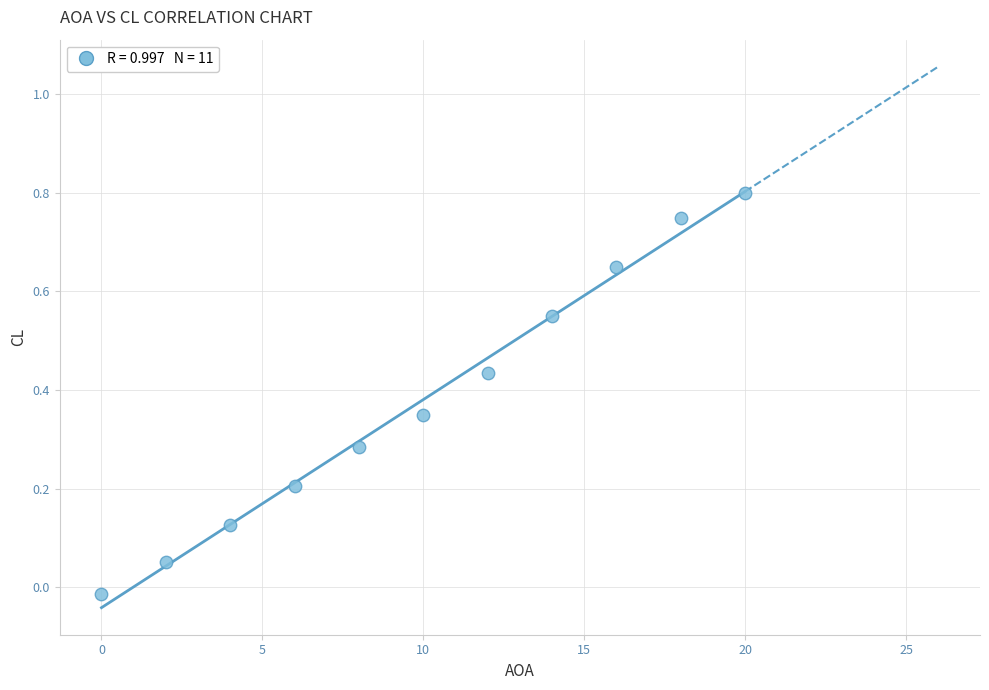

What is the average X value?

10.0